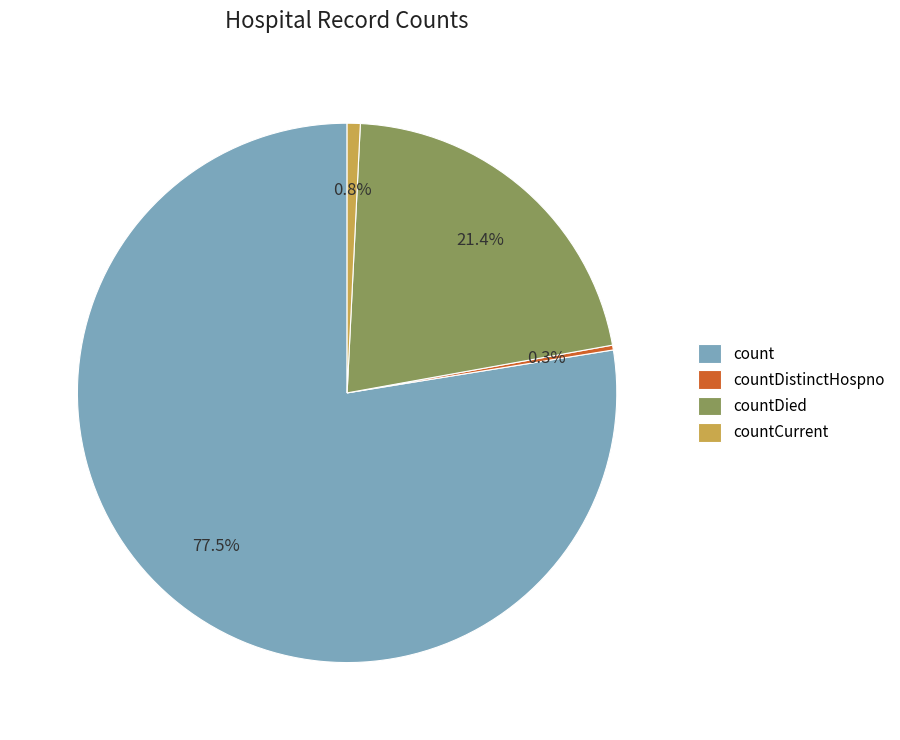

Between countDied and countDistinctHospno, which is larger?

countDied